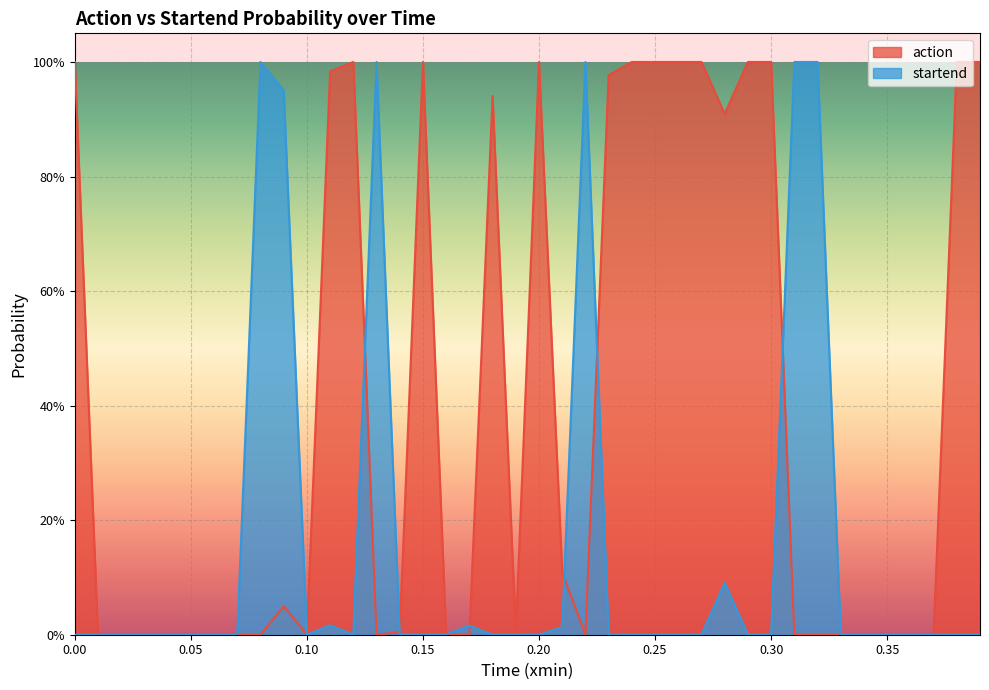

Which series has the largest range (max minus min)?

action